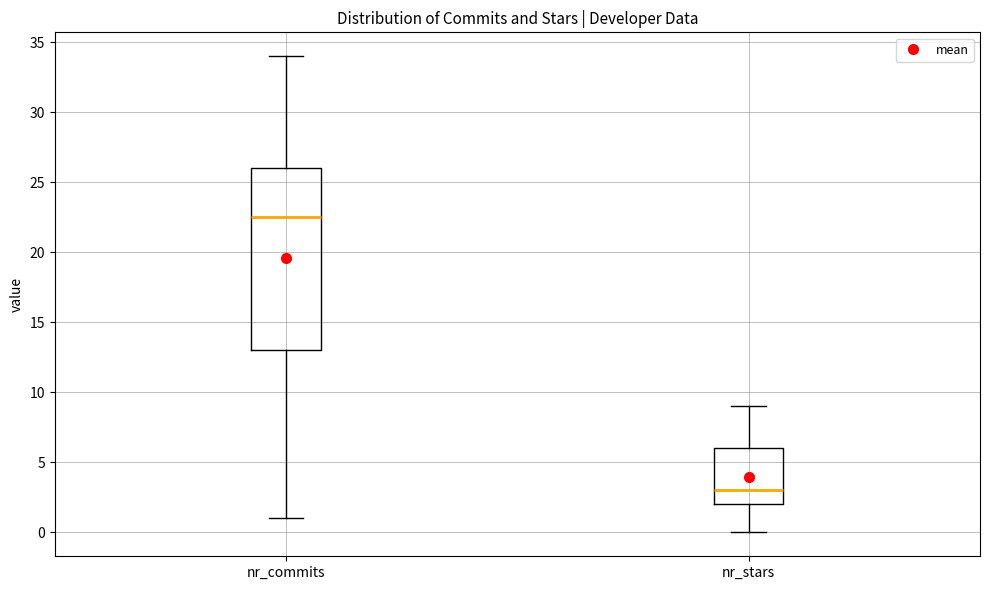

Where does the upper whisker of the box for nr_stars end on the y-axis? The values are not printed on the chart, so give them approximately, as read against the axis.

9.0